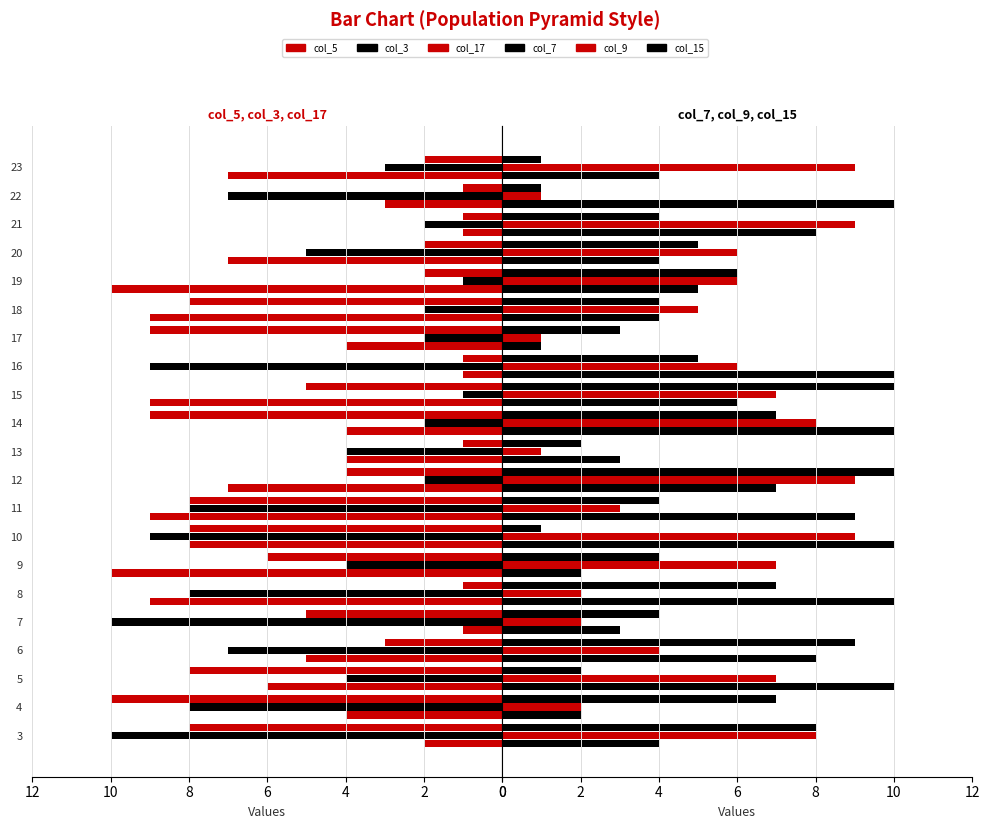

What value does the col_15 series have at 6?

9